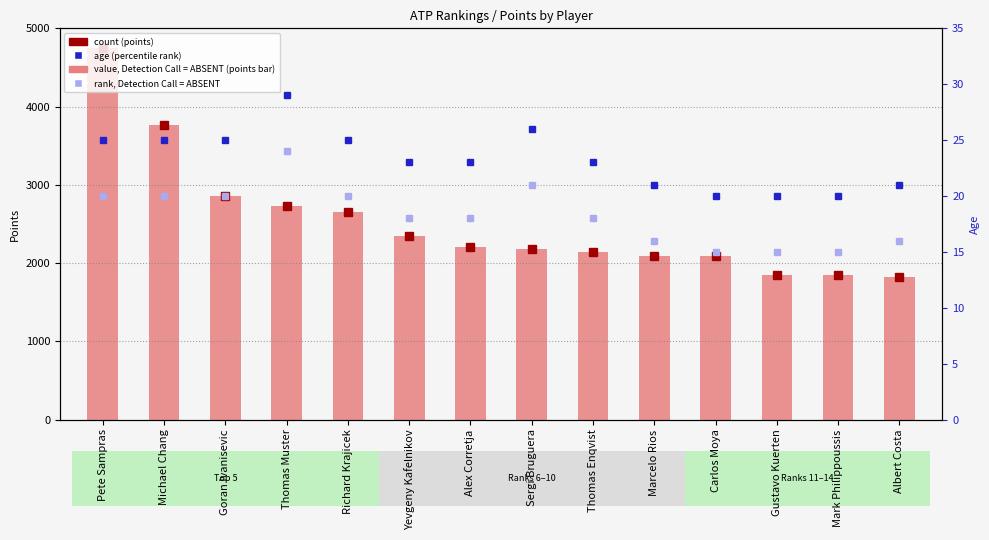

What is the ratio of the value at Sergi Bruguera to the value at Gustavo Kuerten?

1.2